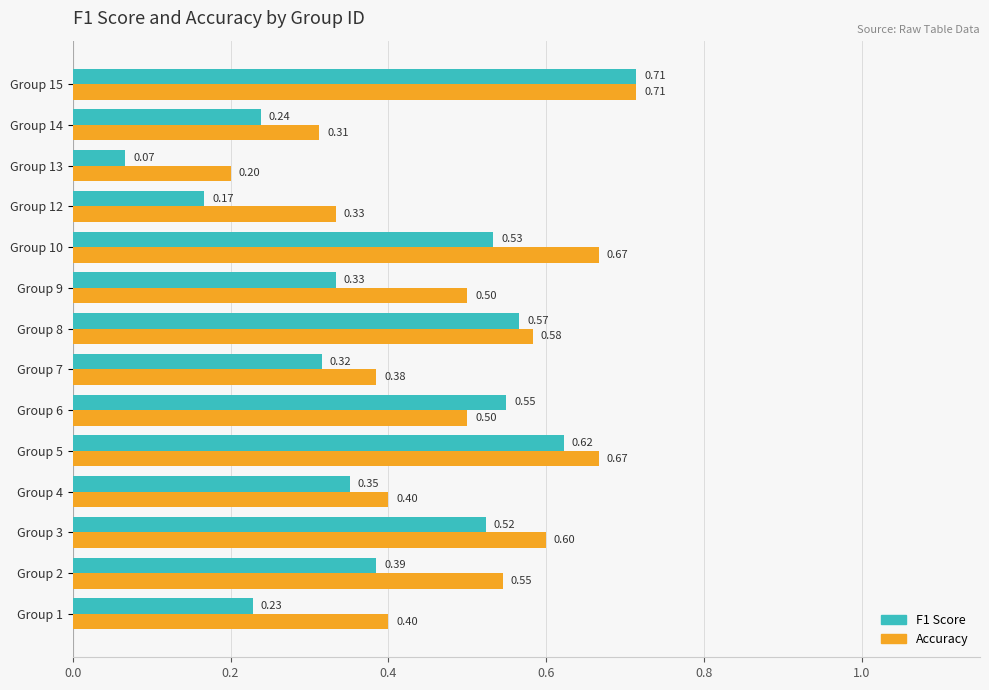

At which label is F1 Score closest to 0?

Group 13